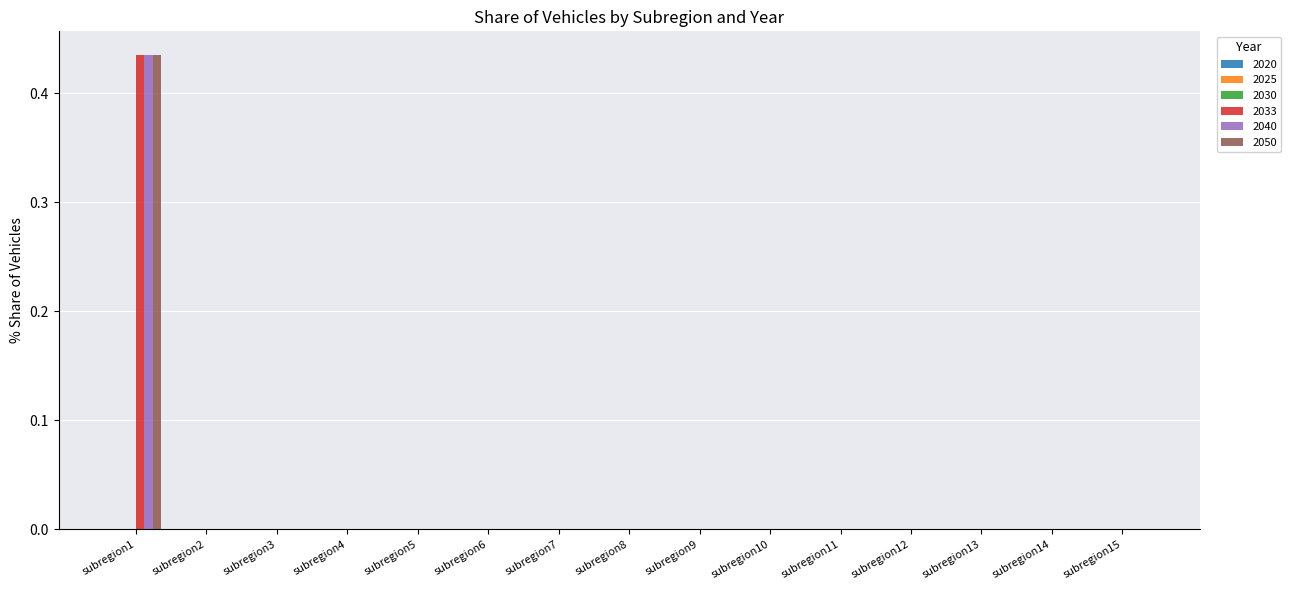

At which category does the chart reach its peak across all series?

subregion1